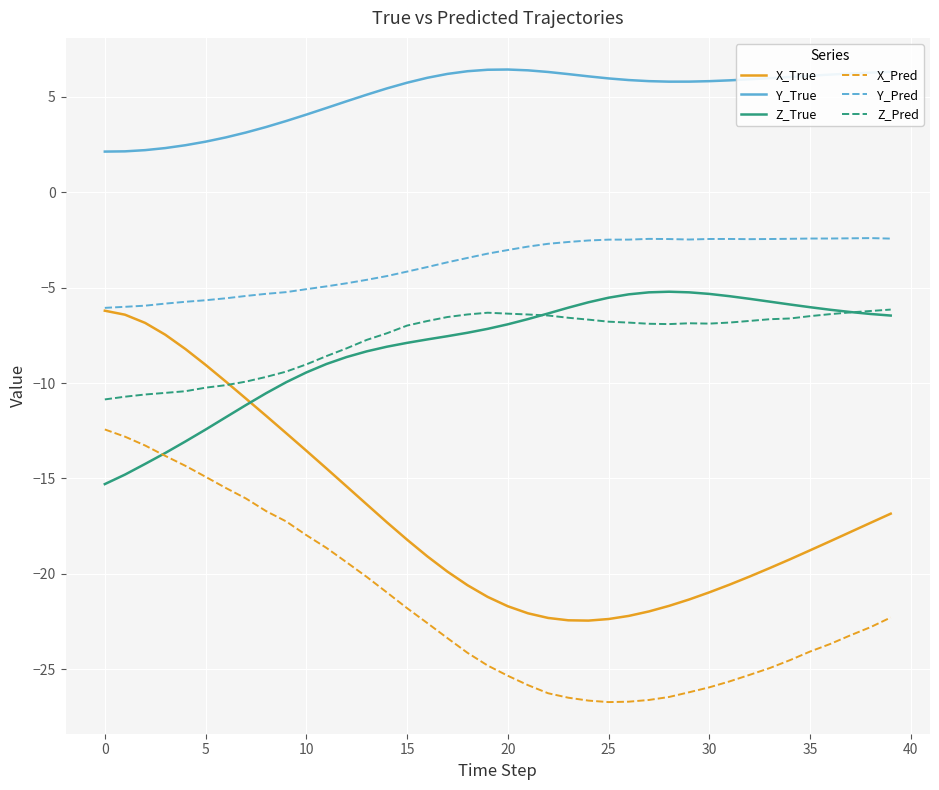

True or false: X_Pred and Z_Pred cross at least once.

False